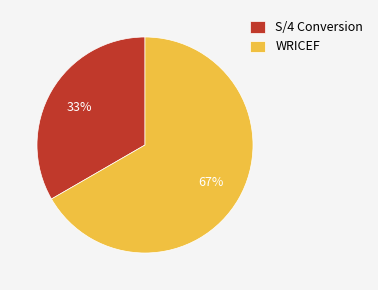

To the nearest percent, what is the combined percentage of WRICEF and S/4 Conversion?

100%